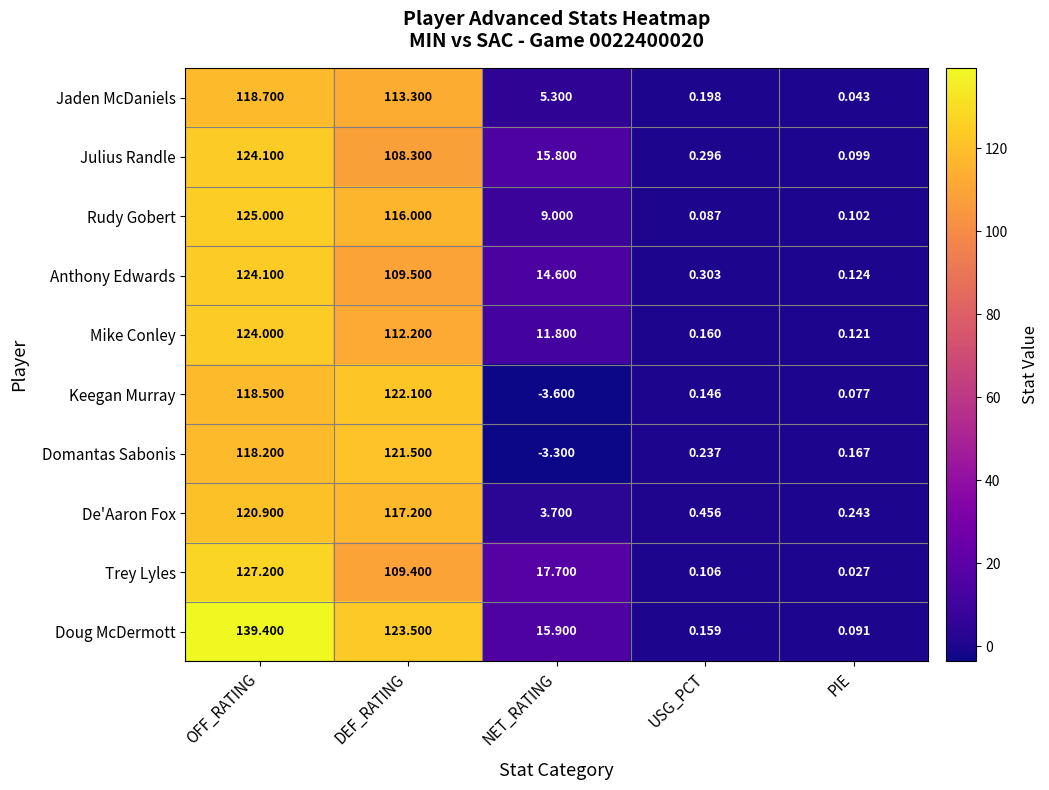

What is the total value across all series at NET_RATING?

86.9